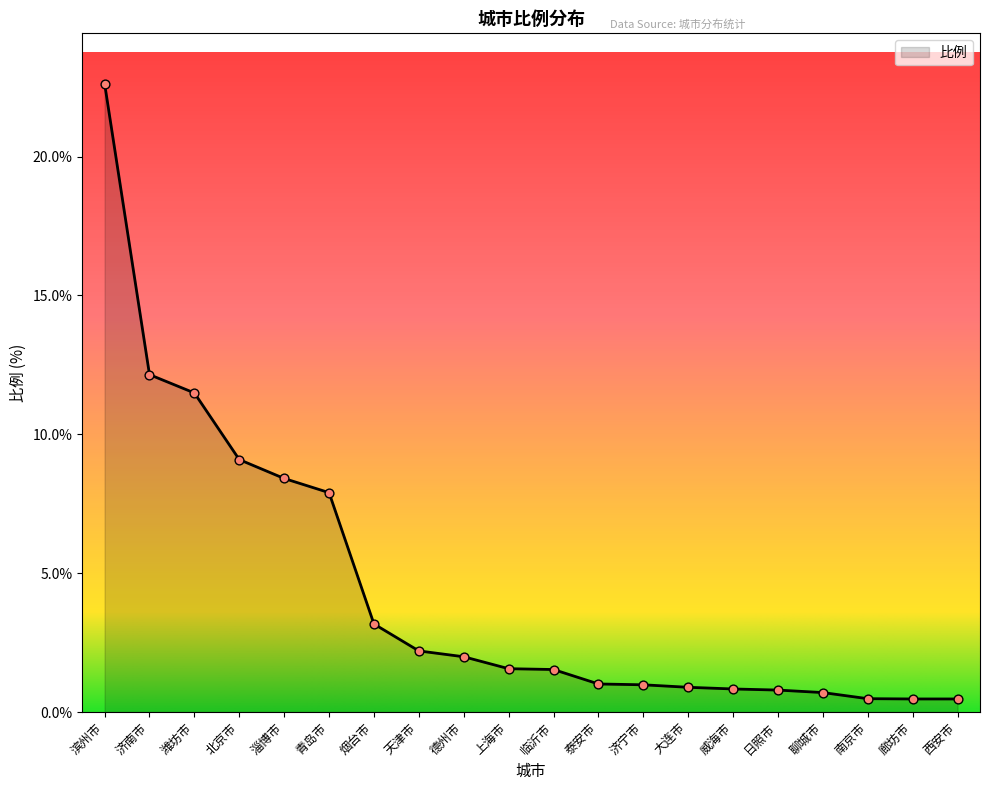

What is the change in value from 淄博市 to 天津市?

-6.2